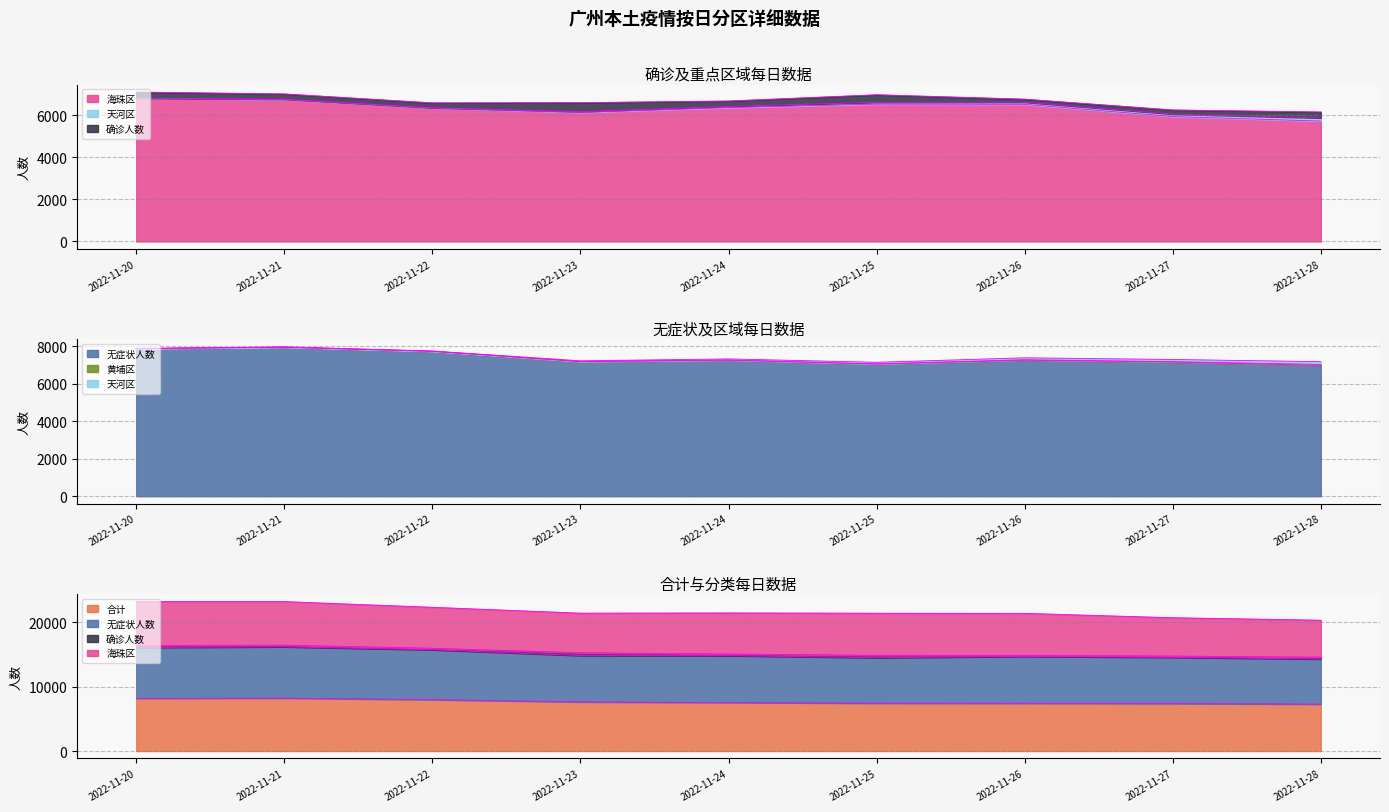

How many data points in 无症状人数 are above 7266?

4